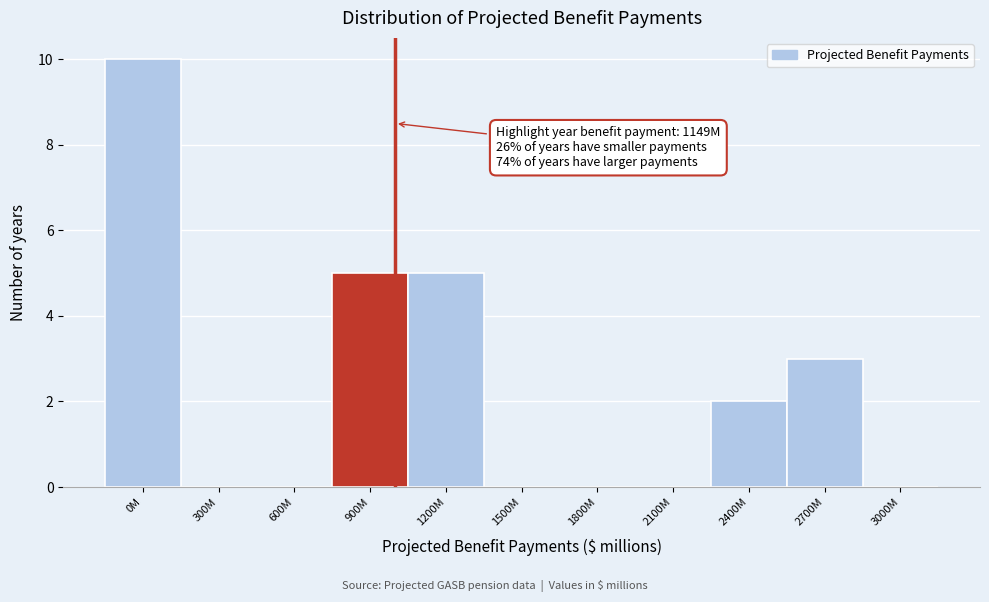

Reading left to right, extract all data points from this chart.

0M=10	300M=0	600M=0	900M=5	1200M=5	1500M=0	1800M=0	2100M=0	2400M=2	2700M=3	3000M=0